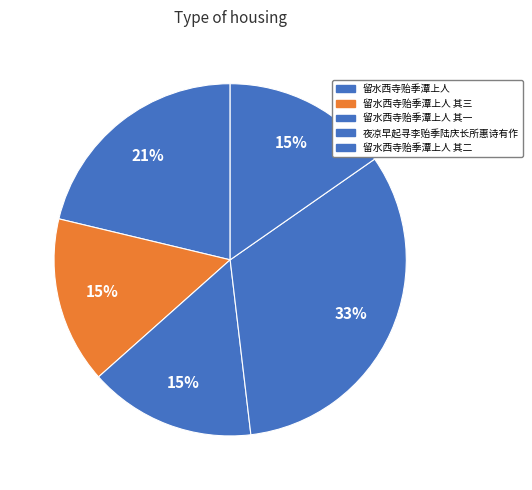

Rank the categories by value from lowest to highest.

留水西寺贻季潭上人 其一, 留水西寺贻季潭上人 其二, 留水西寺贻季潭上人 其三, 留水西寺贻季潭上人, 夜凉早起寻李贻季陆庆长所惠诗有作